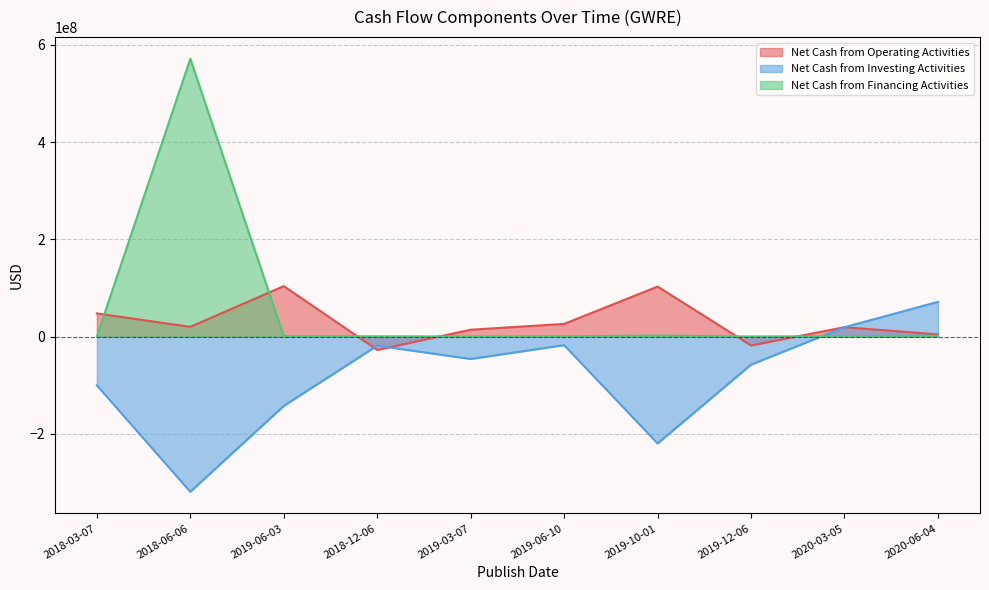

How many data points in Net Cash from Financing Activities are above 871000?

4